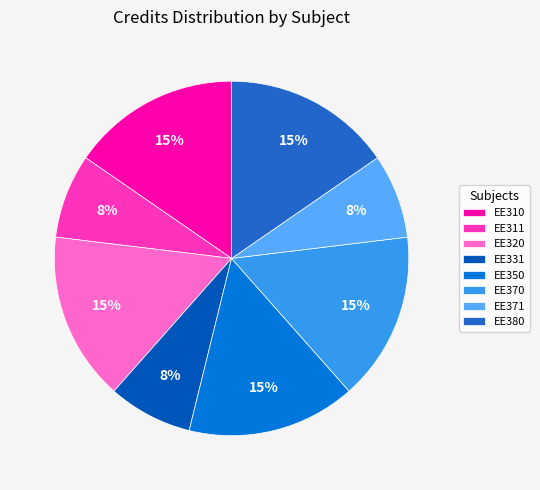

How many slices are in this pie chart?

8